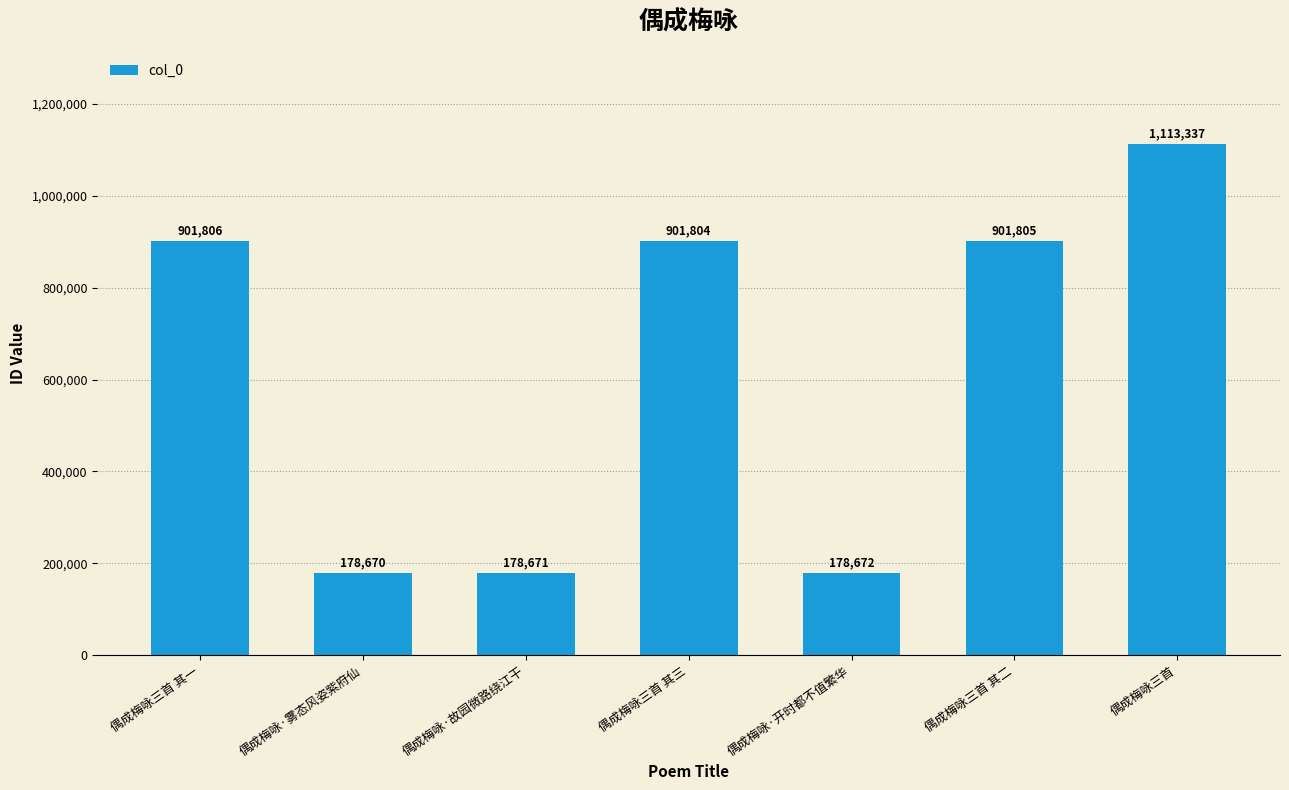

How many data points does each series have?

7